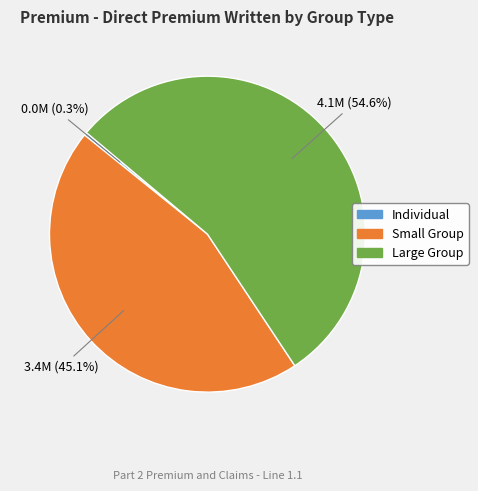

To the nearest percent, what is the average slice percentage?

33%